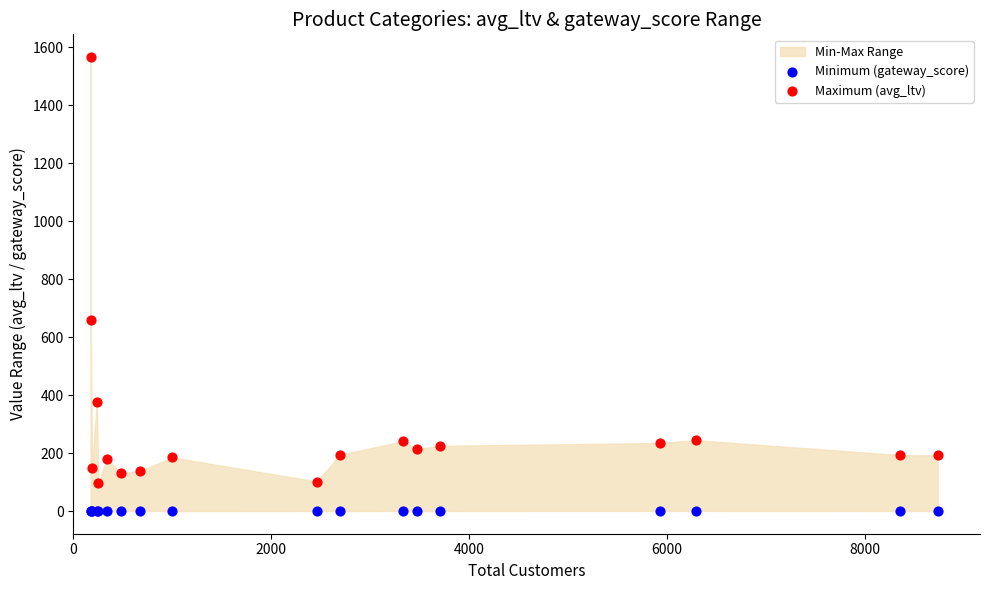

What is the X range (max minus min) for the scatter plot?

8565.0